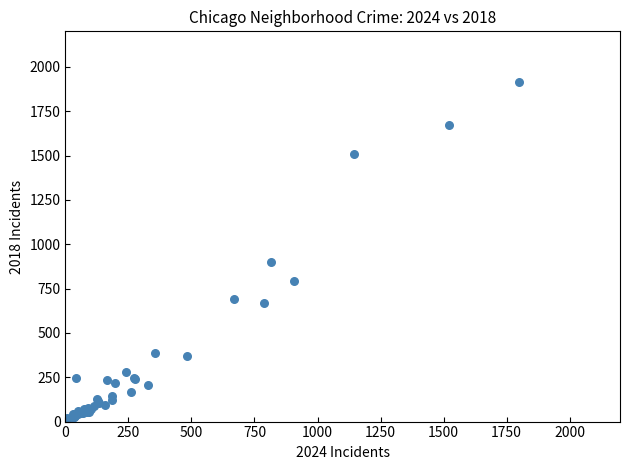

What Y value in the scatter plot is closest to 960?

898